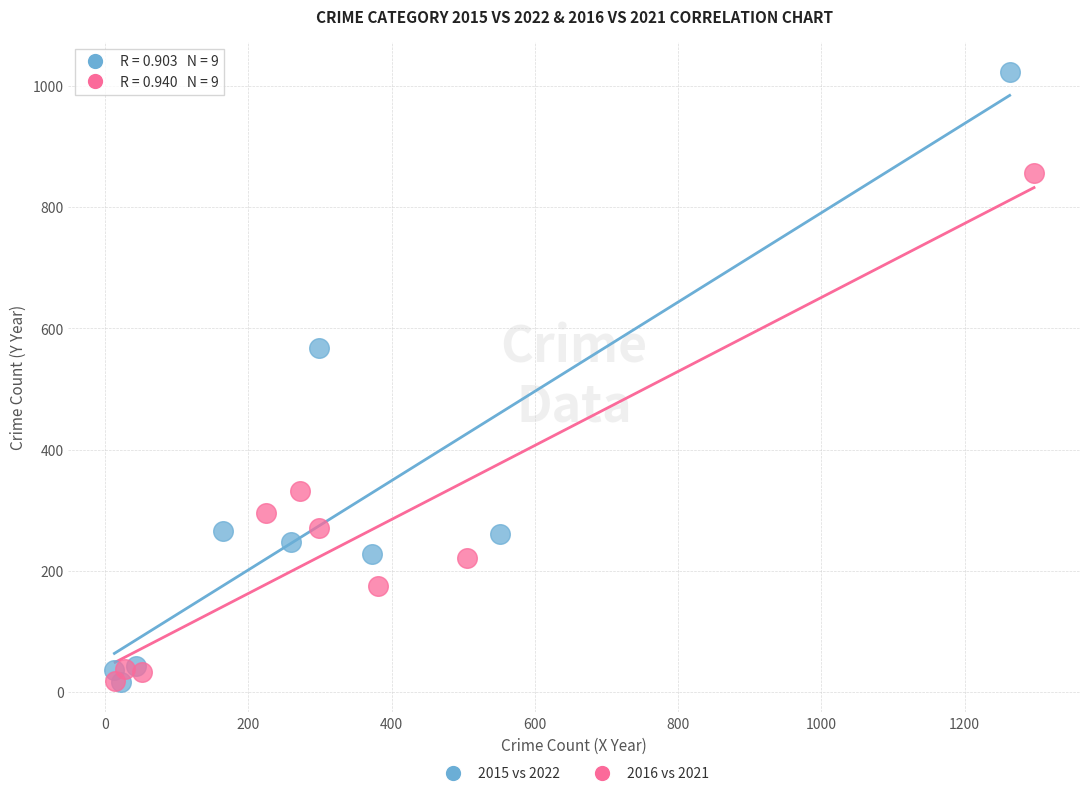

Which series has the widest spread of Y values?

2015 vs 2022